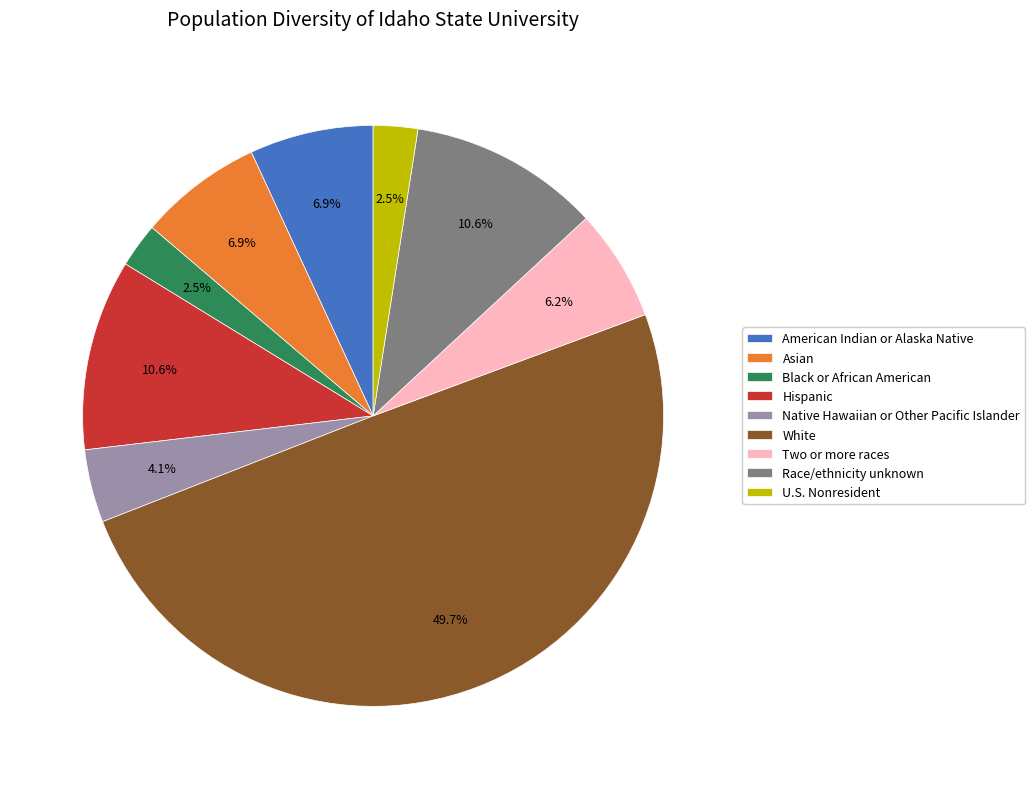

To the nearest percent, what is the difference between the largest and smallest slice percentages?

47%